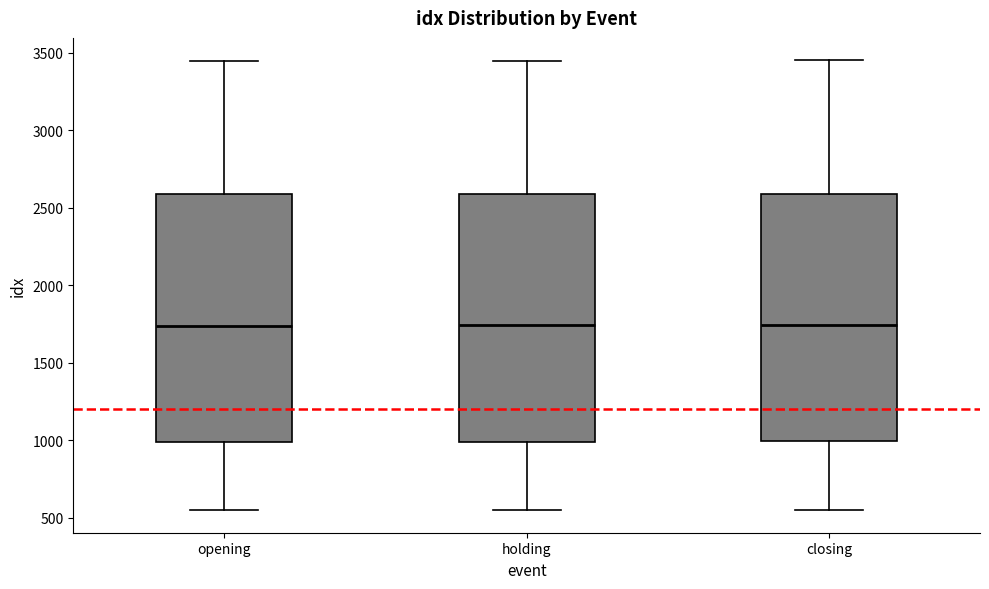

Reading left to right, transcribe this box plot: for each box, give where its median line is, the range the box spans, and where its two whiskers end, as read against the y-axis. The values are not printed on the chart, so give them approximately, as read against the axis.

opening: median 1750, box 1000 to 2600, whiskers 550 to 3450
holding: median 1750, box 1000 to 2600, whiskers 550 to 3450
closing: median 1750, box 1000 to 2600, whiskers 550 to 3450